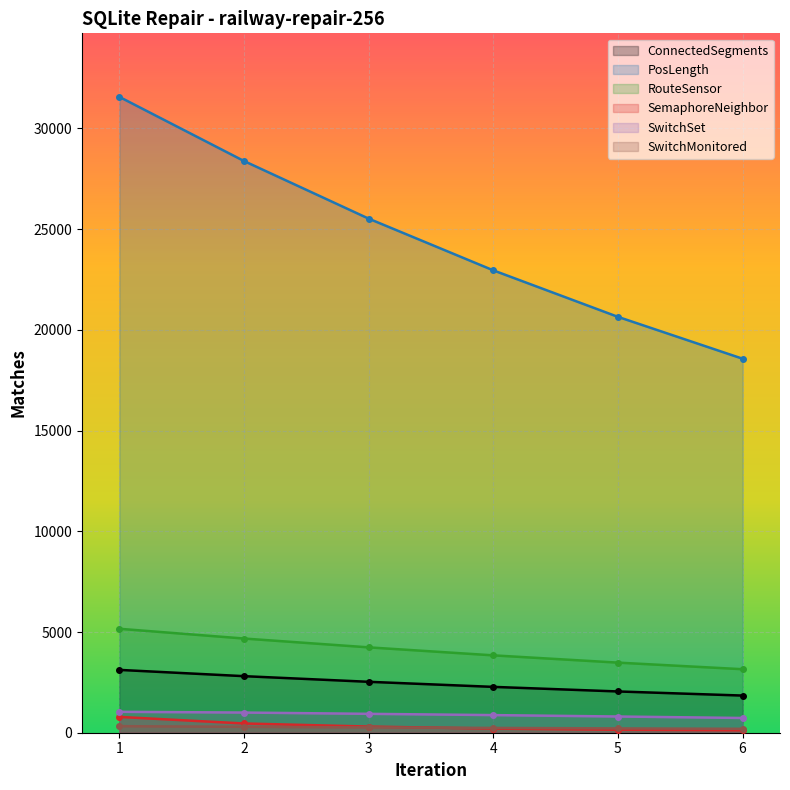

True or false: PosLength has a value of 18568 at 6.

True